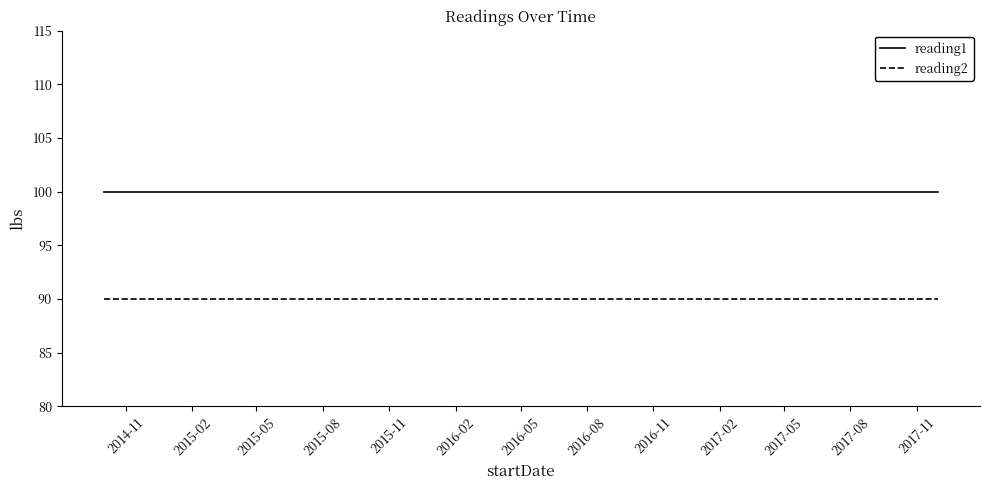

Rank the series by their maximum value, from lowest to highest.

reading2, reading1